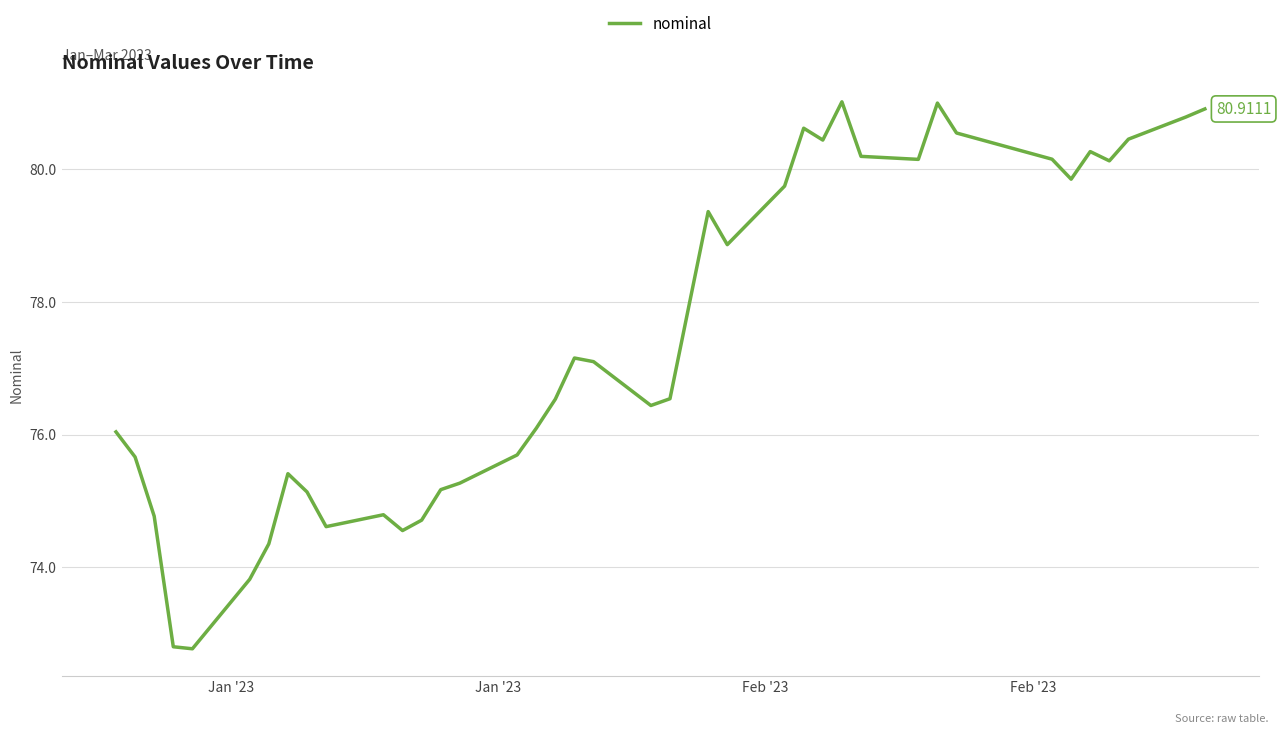

What is the difference between the maximum and minimum values?

8.2